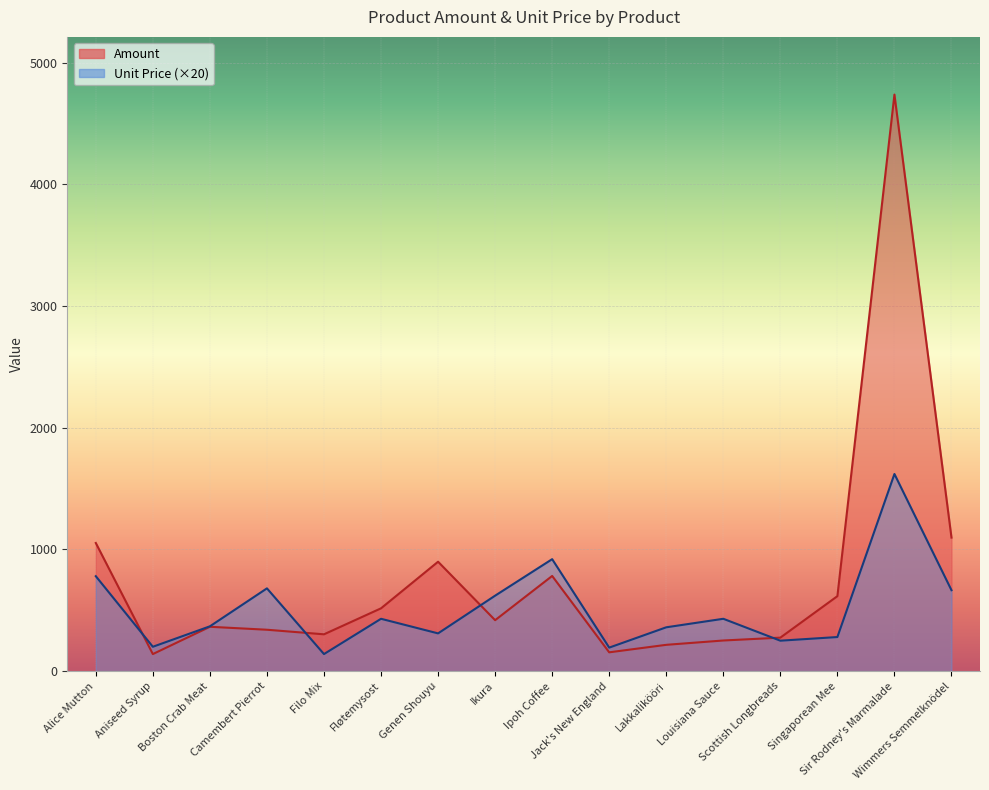

Which series has the largest total across all categories?

Amount